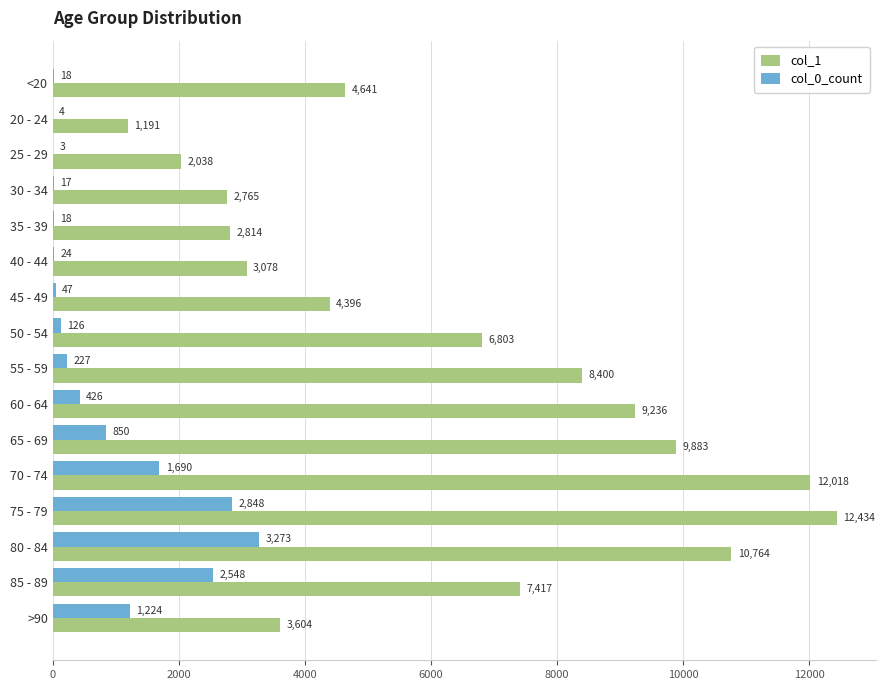

Between 65 - 69 and >90, which series saw the biggest shift?

col_1